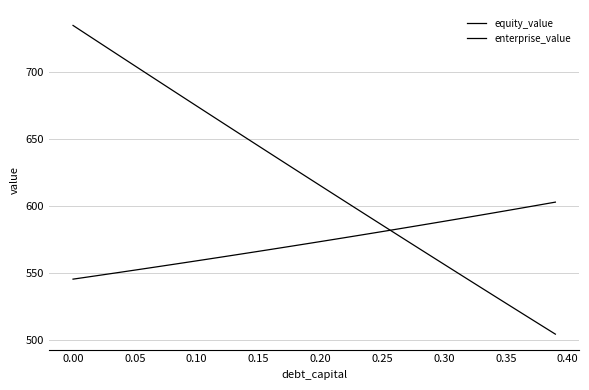

Rank the series by their maximum value, from highest to lowest.

equity_value, enterprise_value